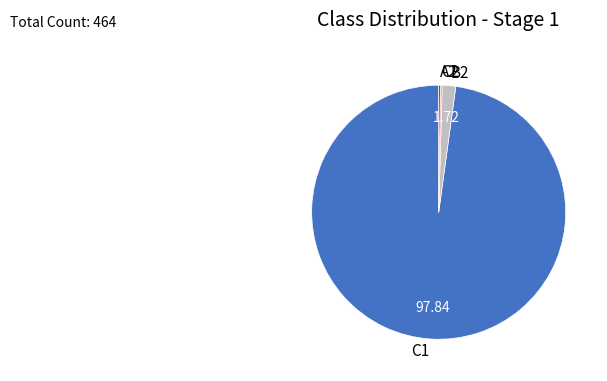

Which category accounts for the majority?

C1